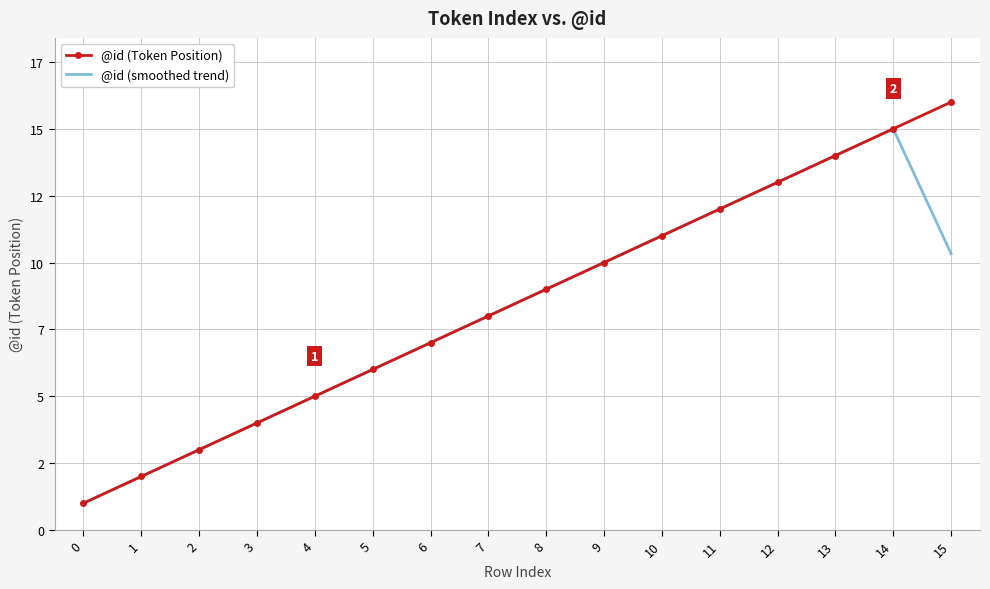

Is it true that @id (smoothed trend) equals 0.7 at 1?

False